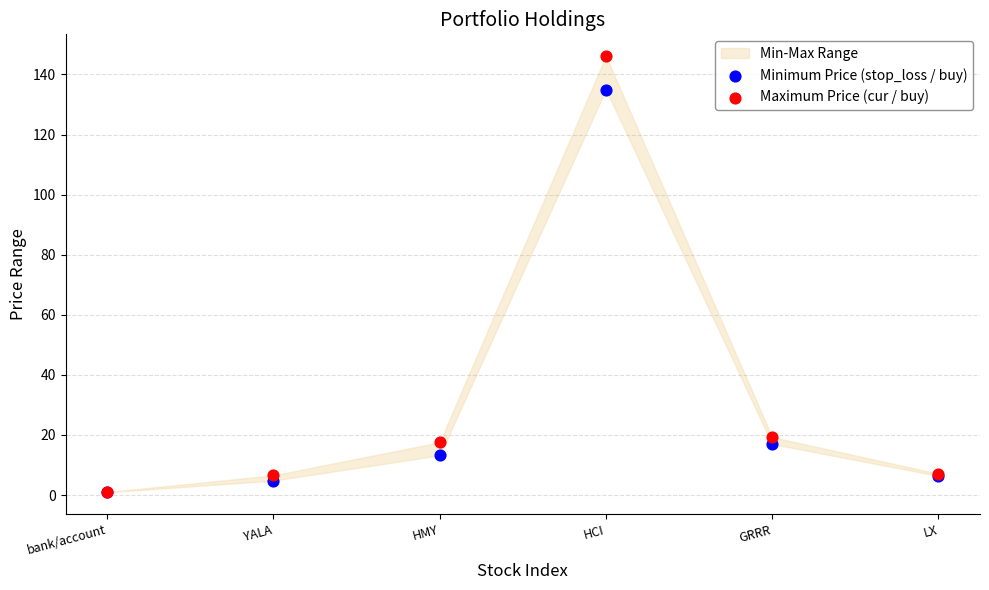

In the Maximum Price (cur / buy) series, what Y value is closest to 73?

19.3